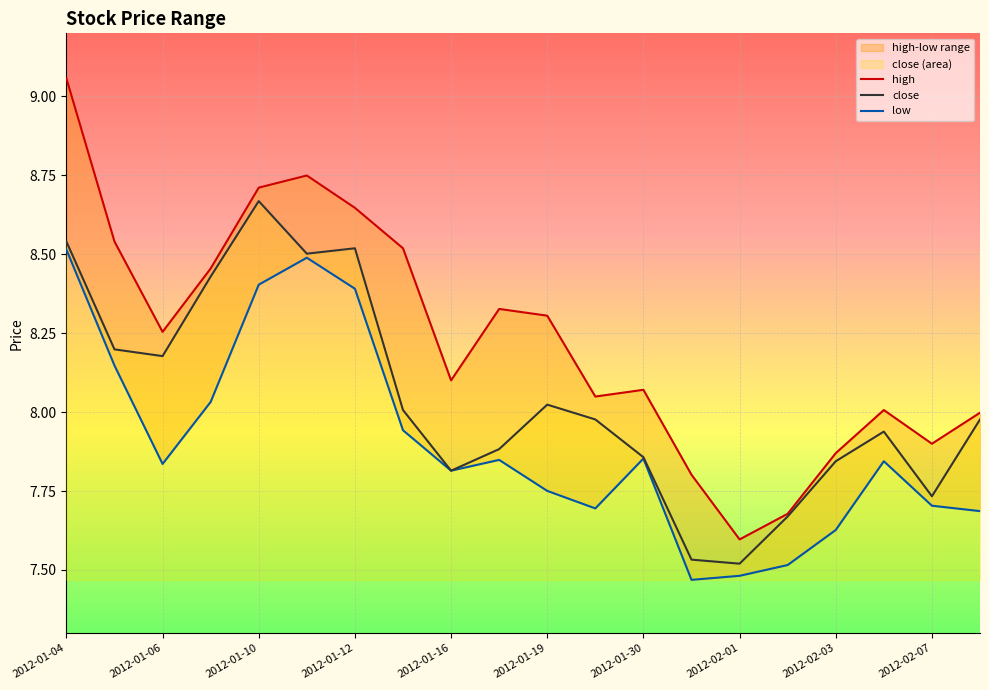

What is the value of the close point at the 15th from the left?

7.5